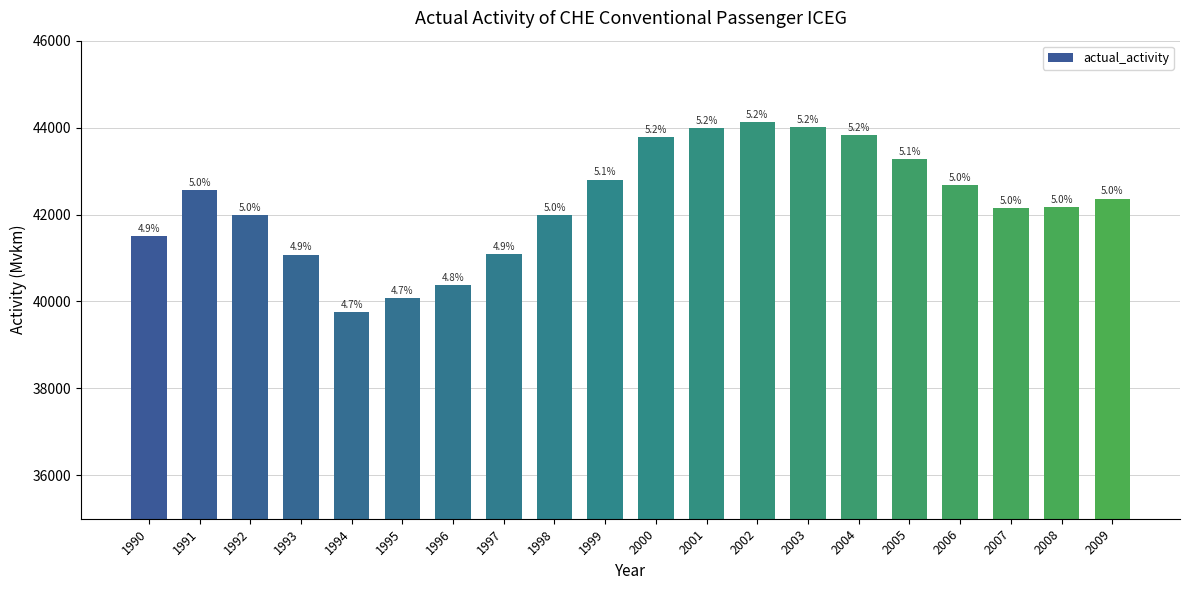

What is the value of the 20th bar from the left?

42364.5